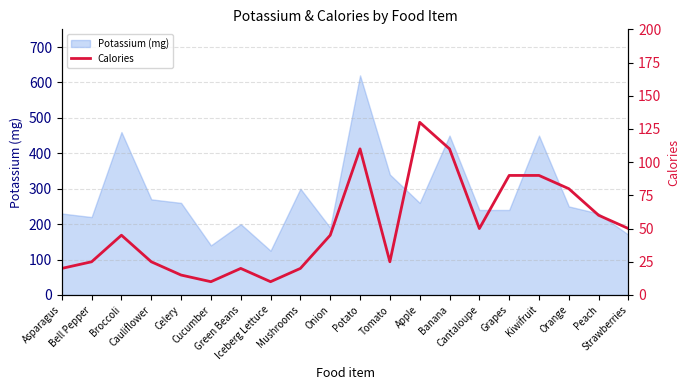

Where does the data first go above 45?

Potato